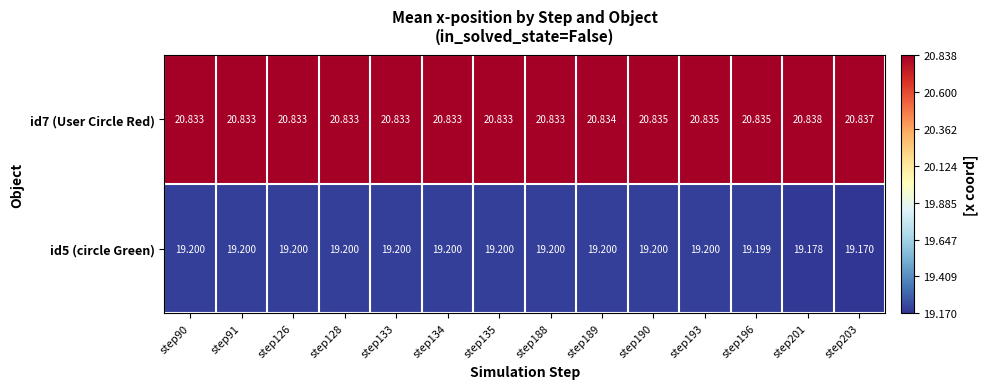

Is the value of id7 (User Circle Red) at step188 greater than the value of id5 (circle Green) at step188?

Yes